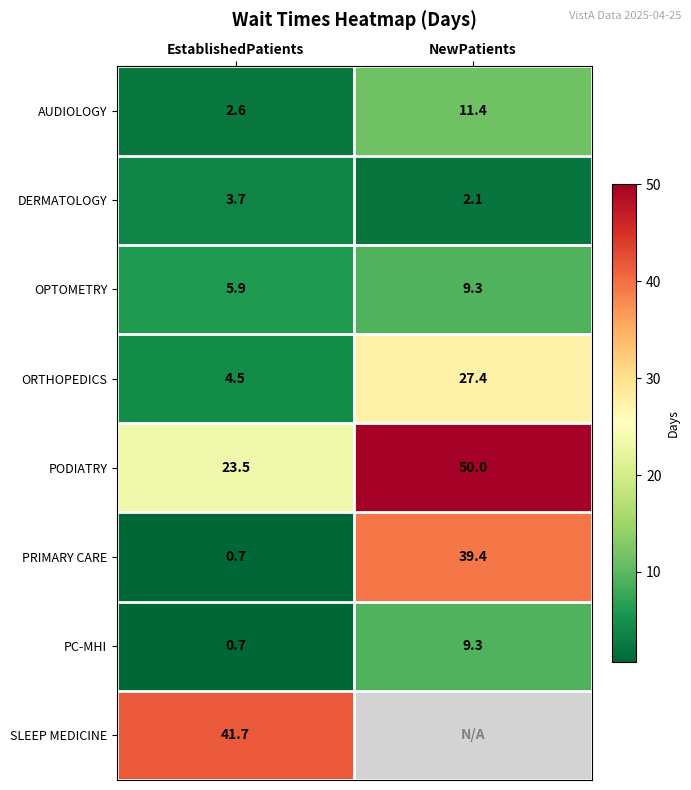

Which category has the highest value across all series?

NewPatients